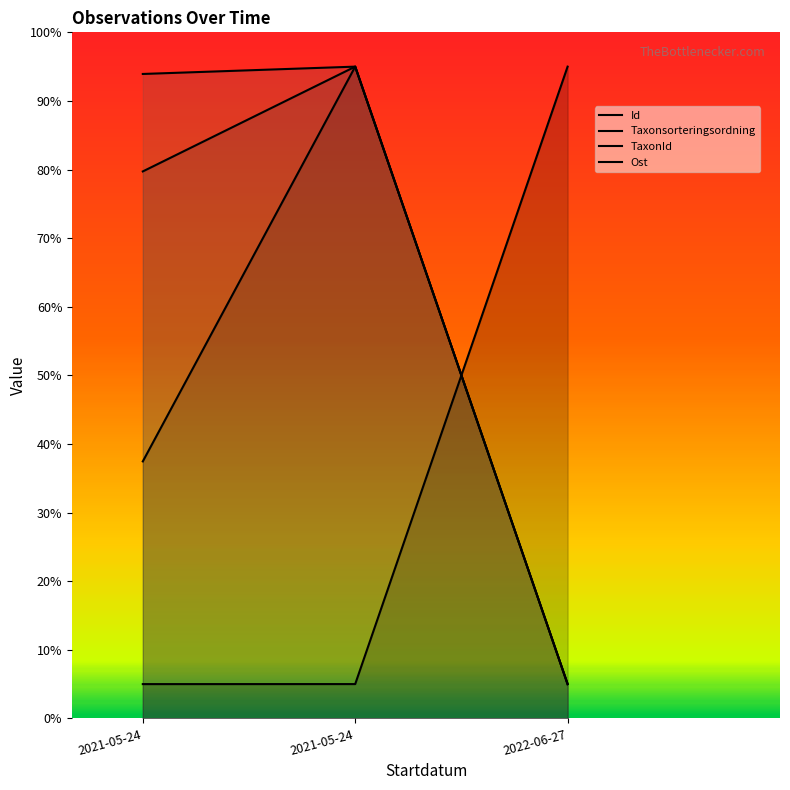

What is the difference between the second highest and minimum values in the Taxonsorteringsordning series?

74.7